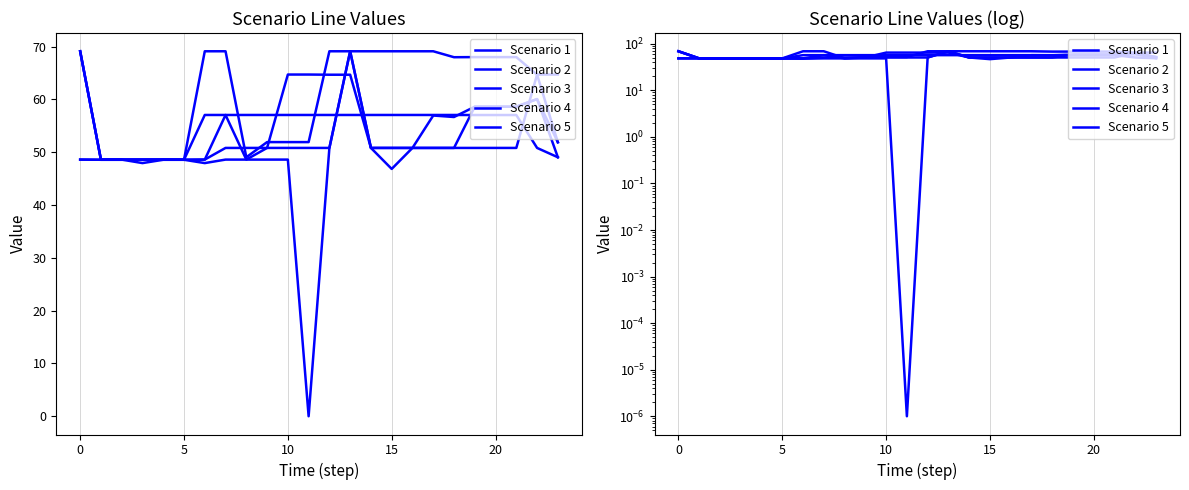

At which label does Scenario 3 reach its minimum?

11